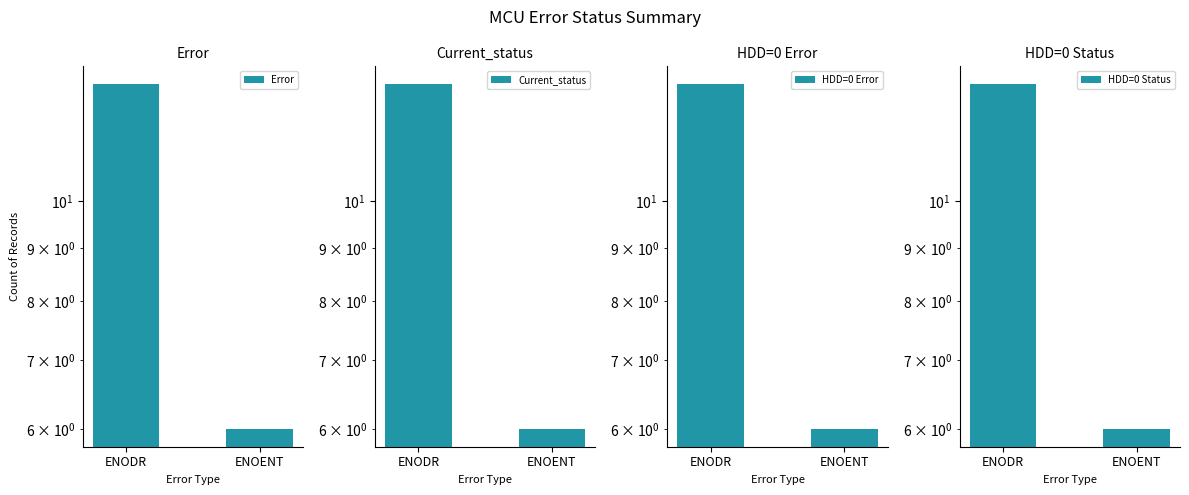

What is the value of the Current_status bar at the 1st from the left?

13